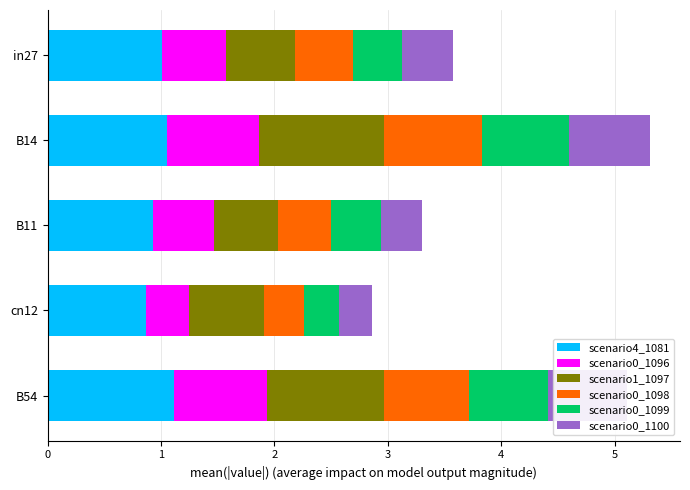

What is the maximum value for scenario4_1081?

1.1